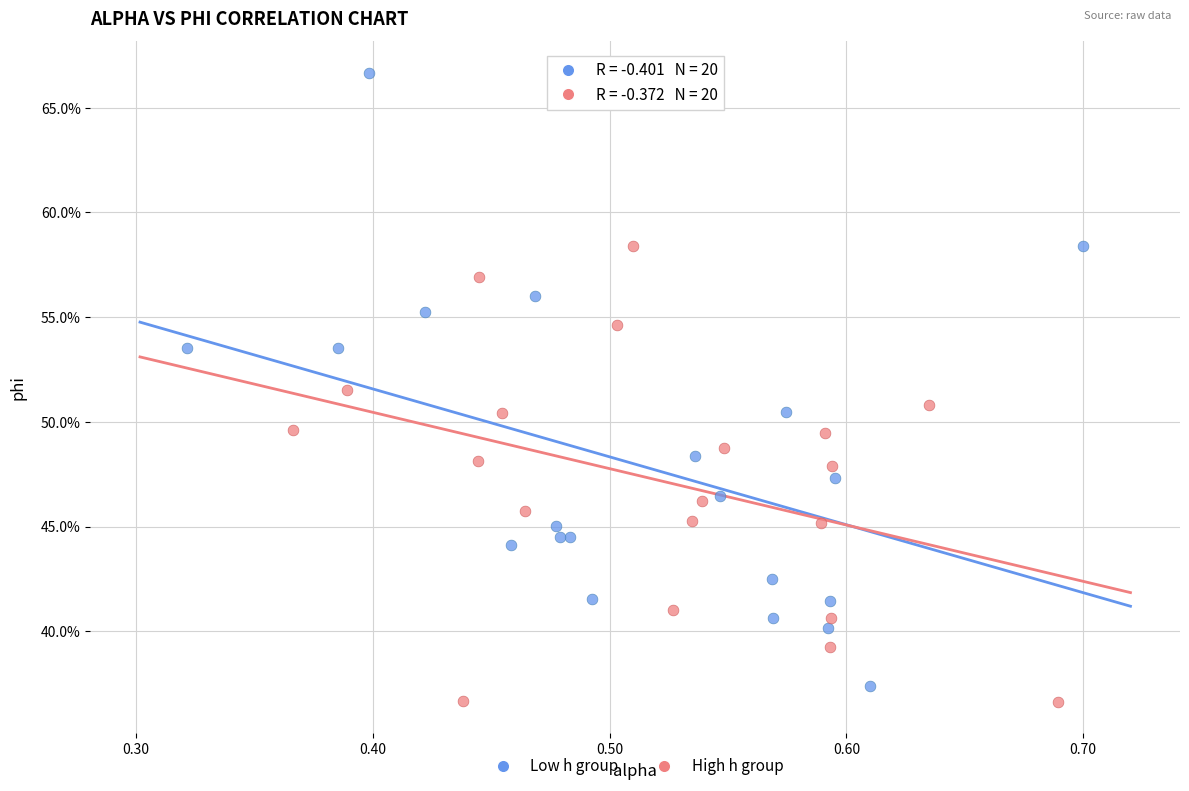

Which series reaches the maximum Y coordinate?

Low h group